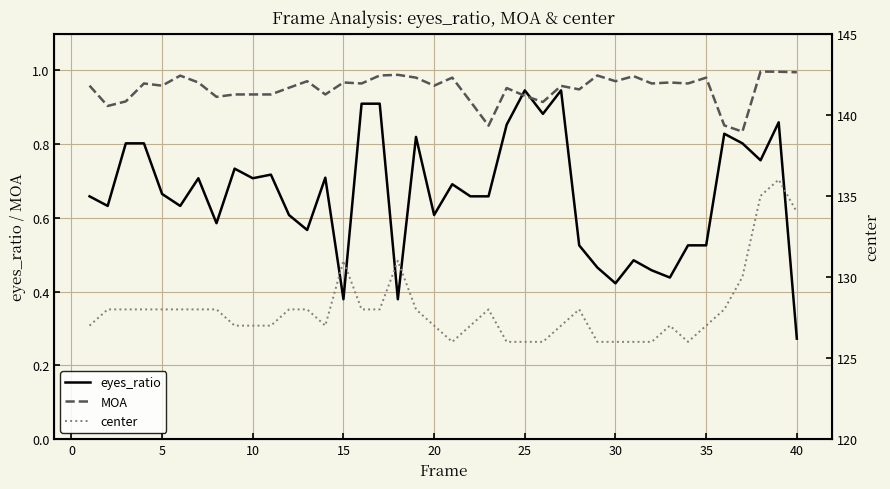

At which label is eyes_ratio closest to 0?

40